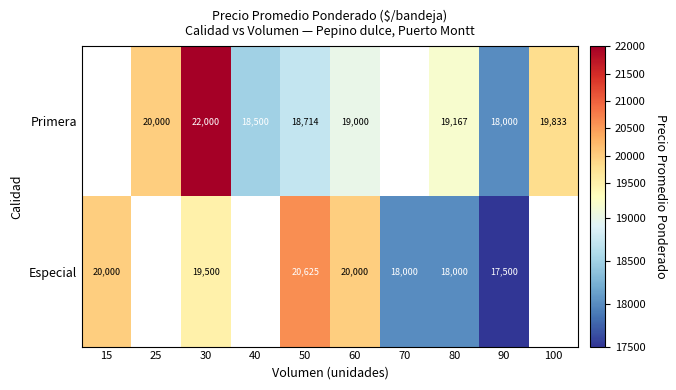

What is the spread (max minus min) of values at 80?

1167